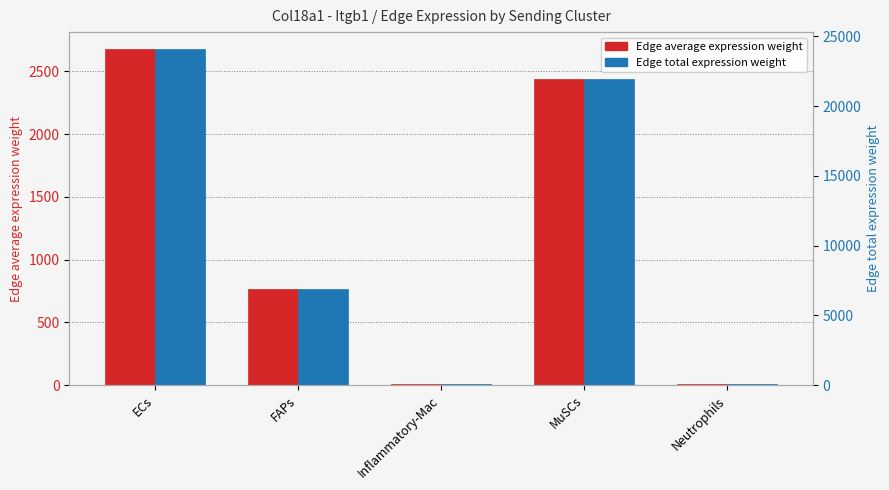

What is the highest value of the Edge average expression weight series?

2678.0